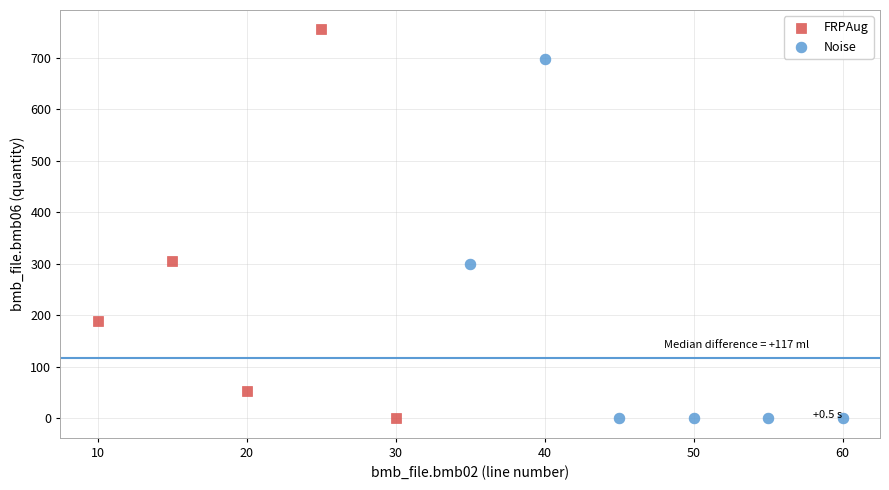

Which series has the widest spread of Y values?

FRPAug